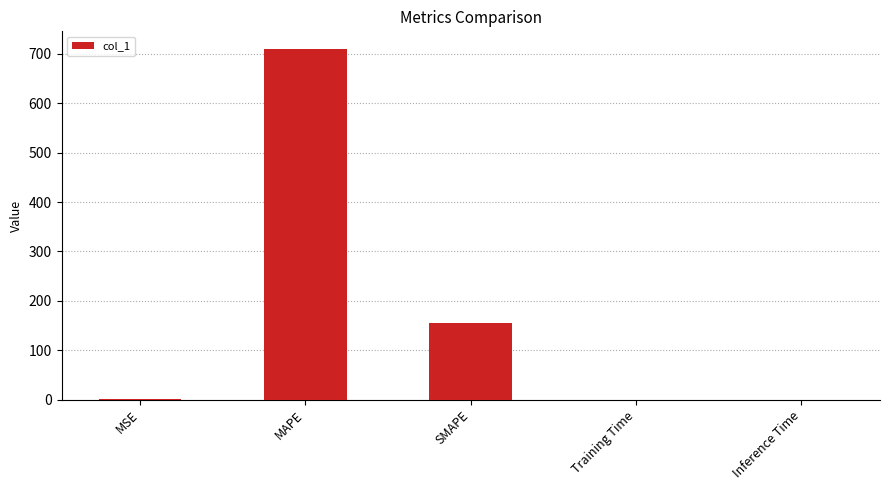

Between SMAPE and MSE, which is larger?

SMAPE